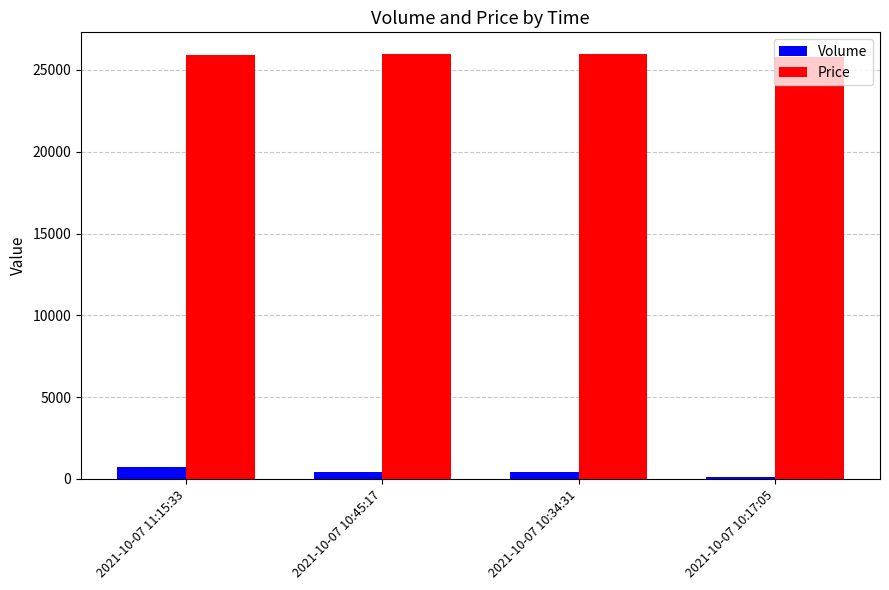

How many groups of bars are there?

4